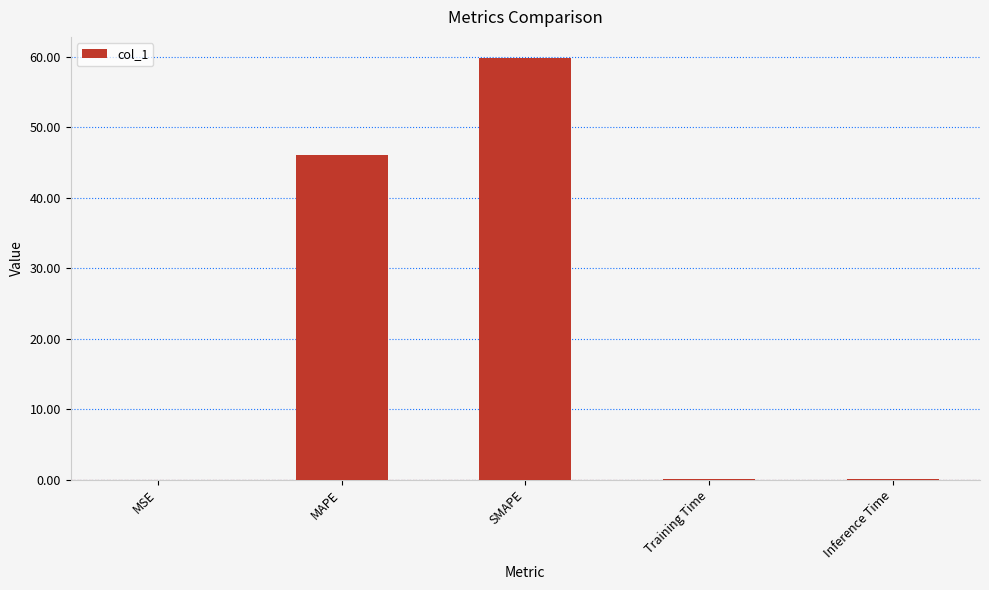

The value at Inference Time is 0.2. True or false?

True